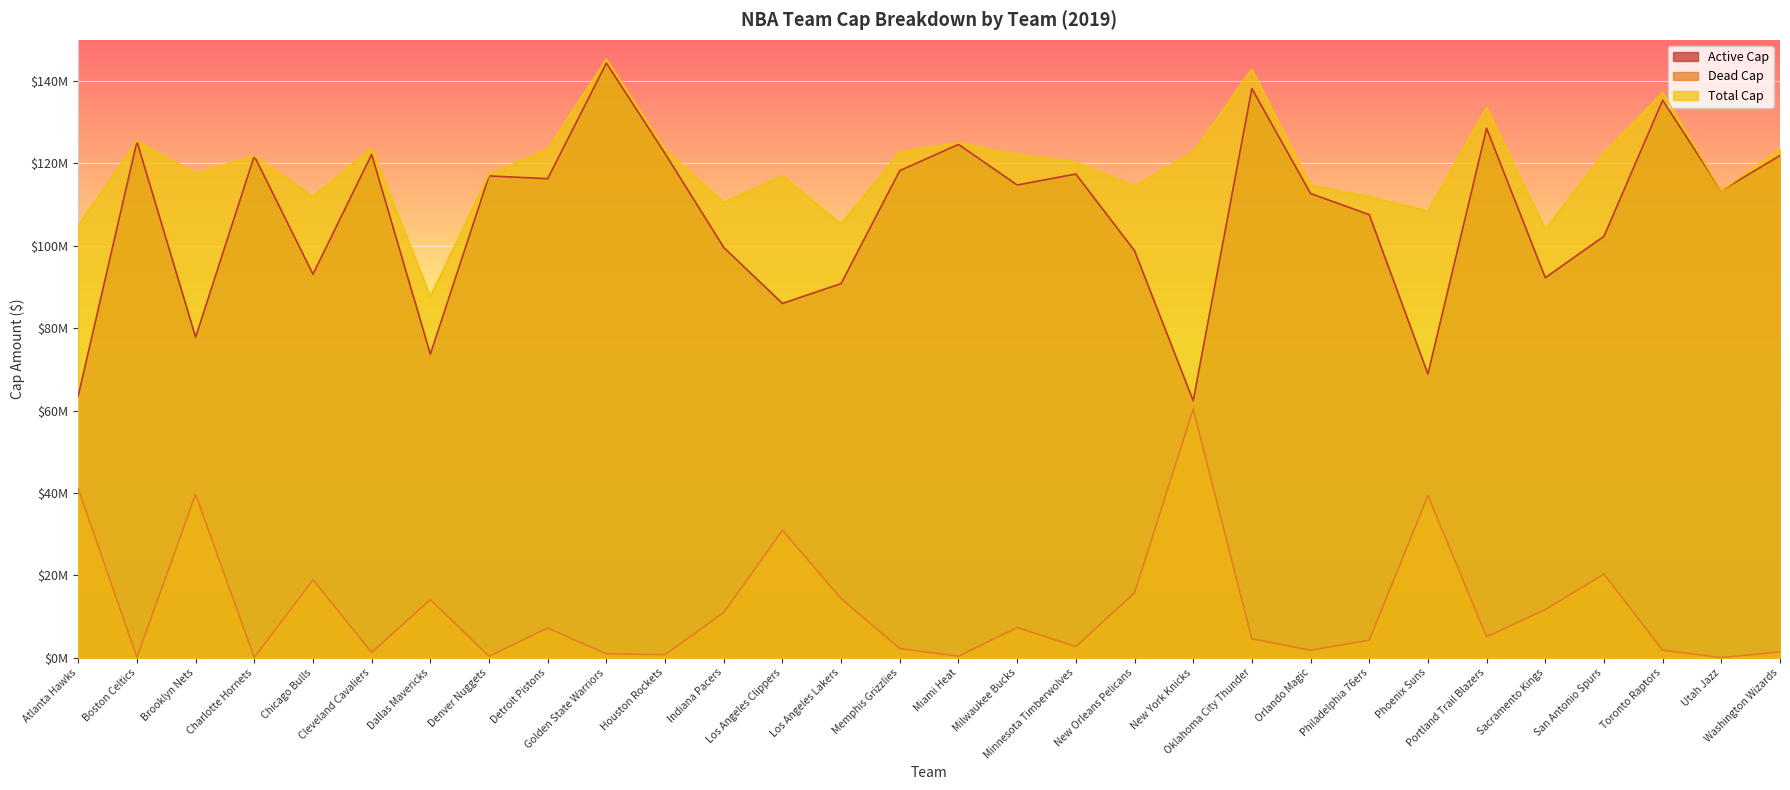

How many data points in Total Cap are less than 121810182?

15